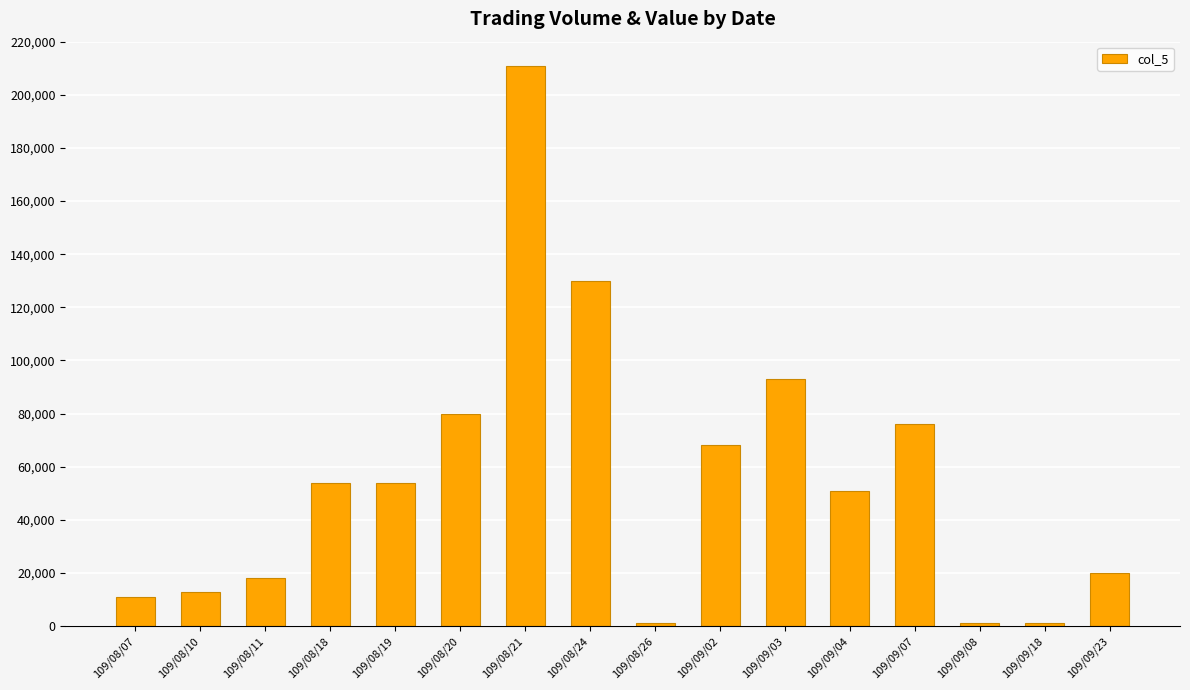

What is the change in value from 109/08/19 to 109/08/26?

-53000